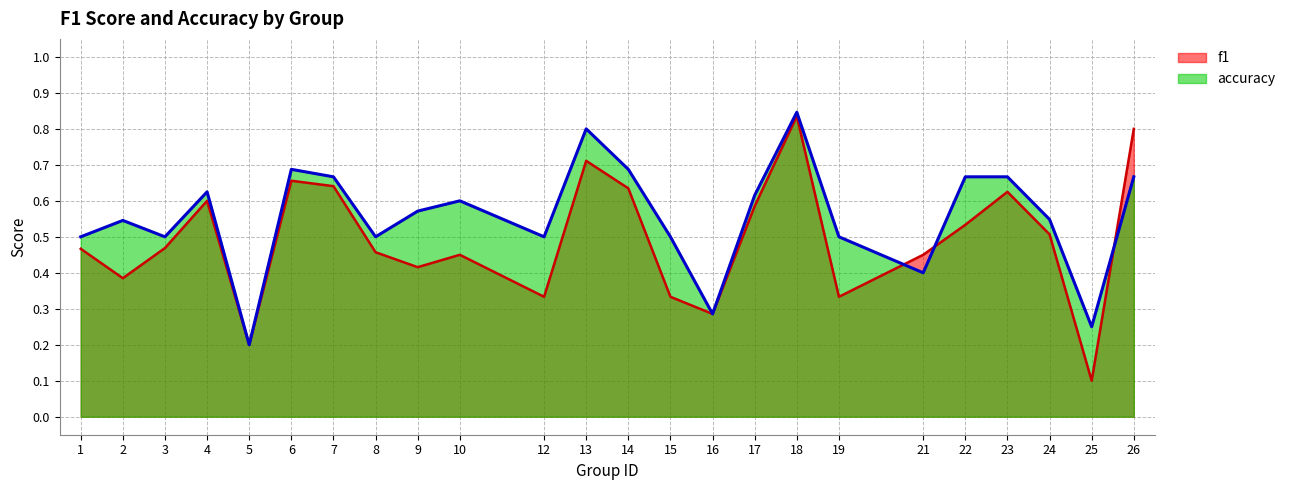

The accuracy series shows 0.7 at 23. True or false?

True